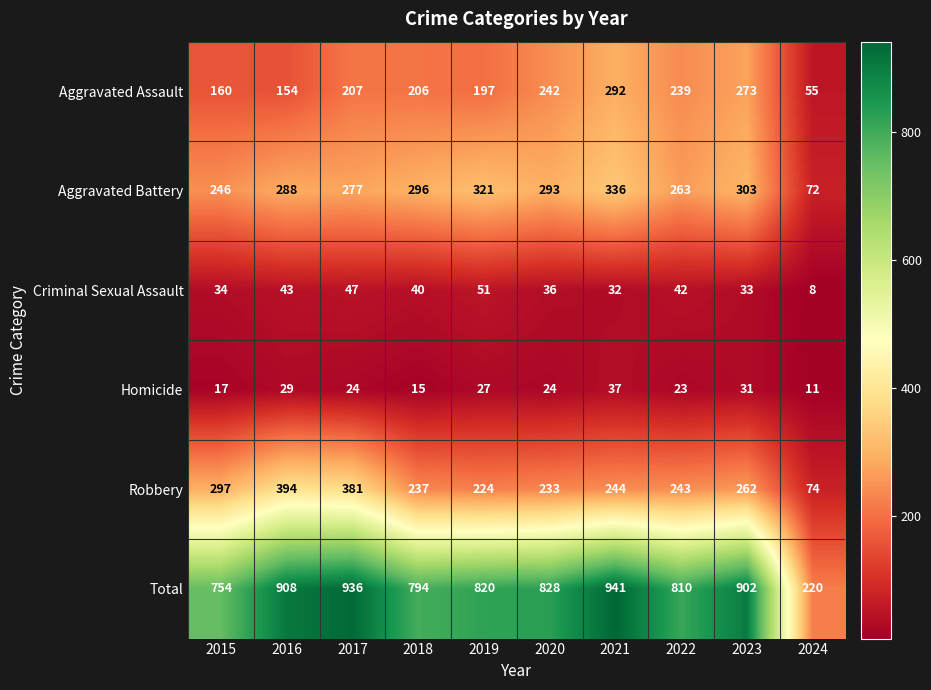

At how many categories does at least one series exceed 695?

9